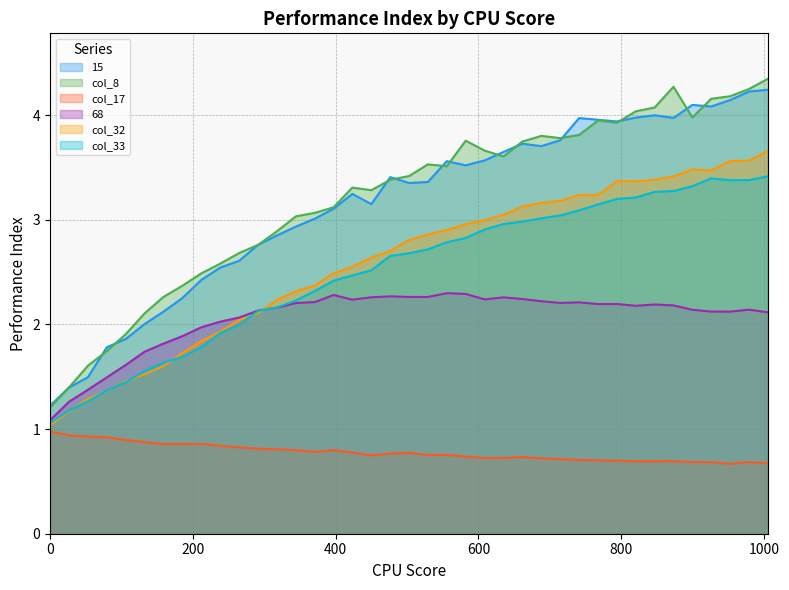

How many interior local peaks does the col_8 series have?

6